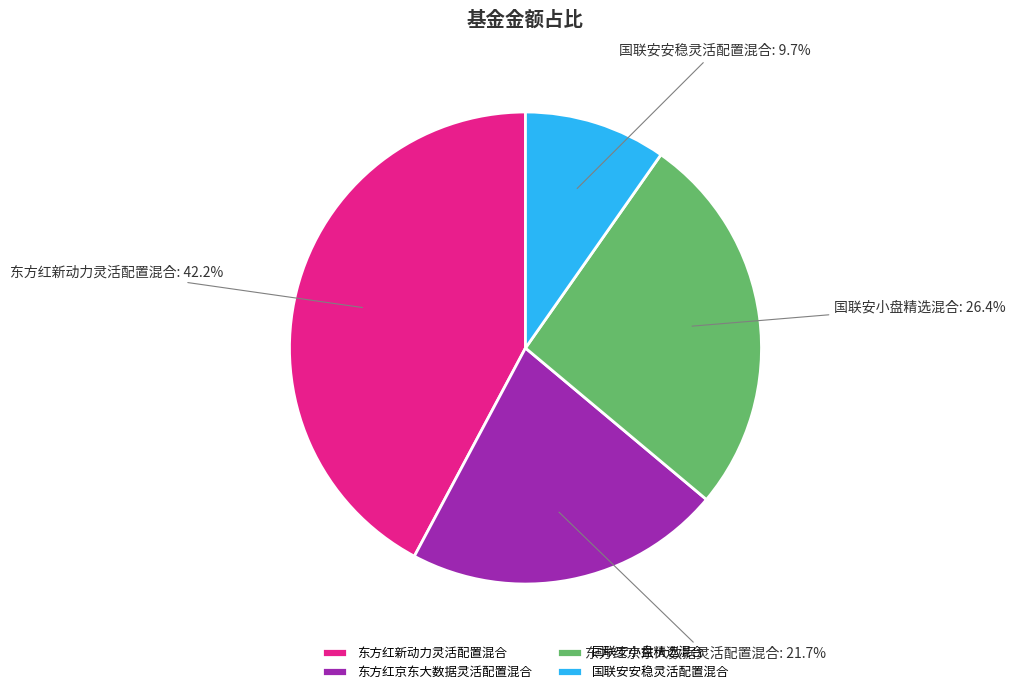

What percentage is NOT represented by 国联安小盘精选混合?

73.6%